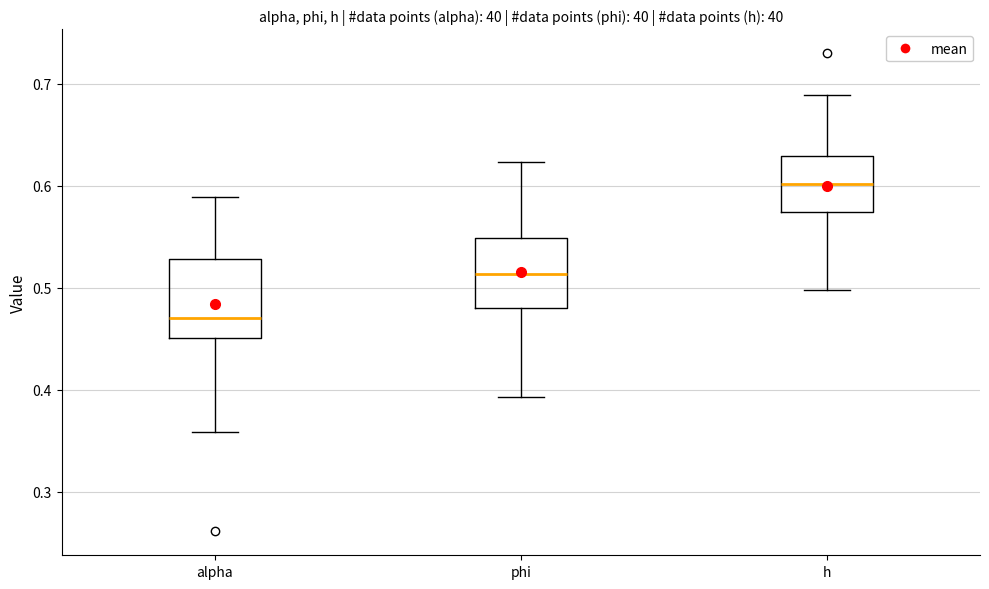

Which box has the highest median line?

h